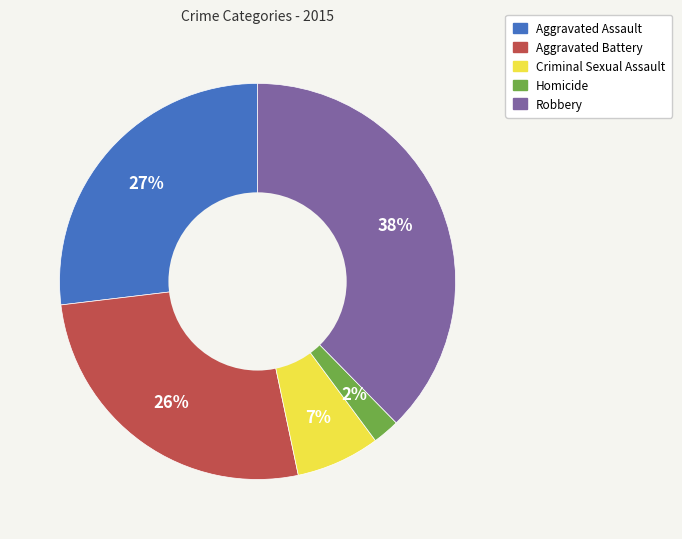

How many slices are in this pie chart?

5